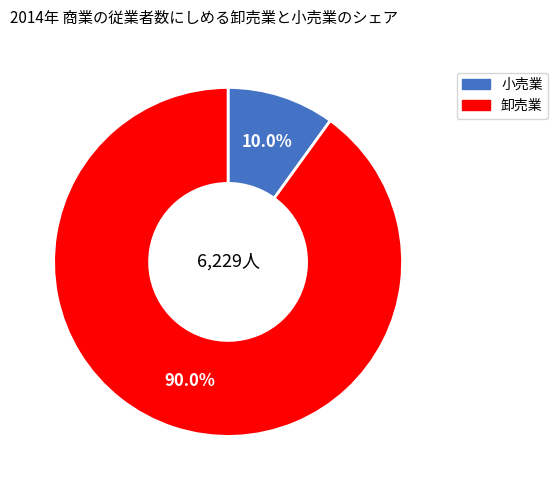

Do 卸売業 and 小売業 together represent more than half of the pie?

Yes